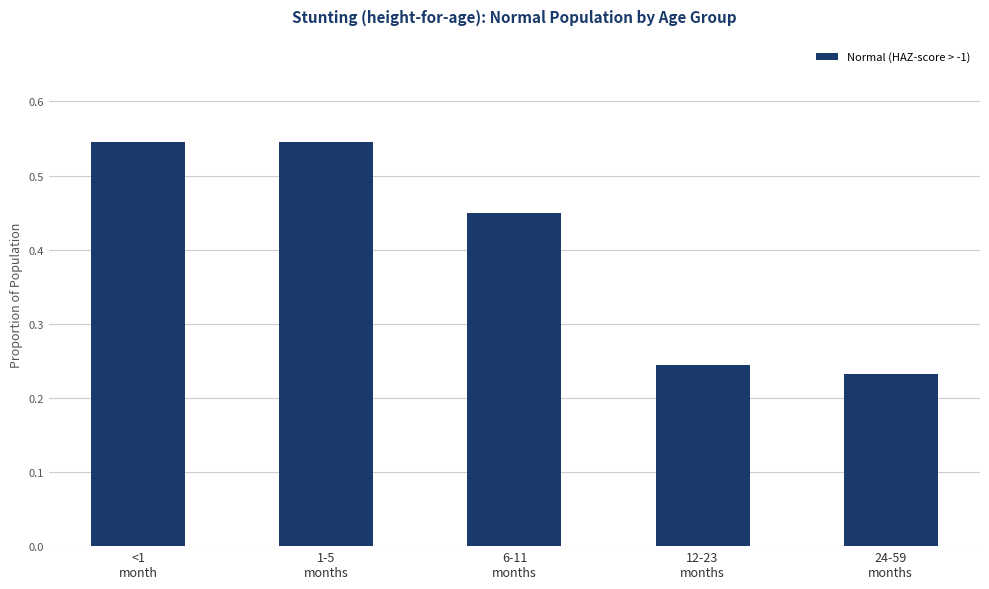

What is the difference between the maximum and minimum values?

0.3